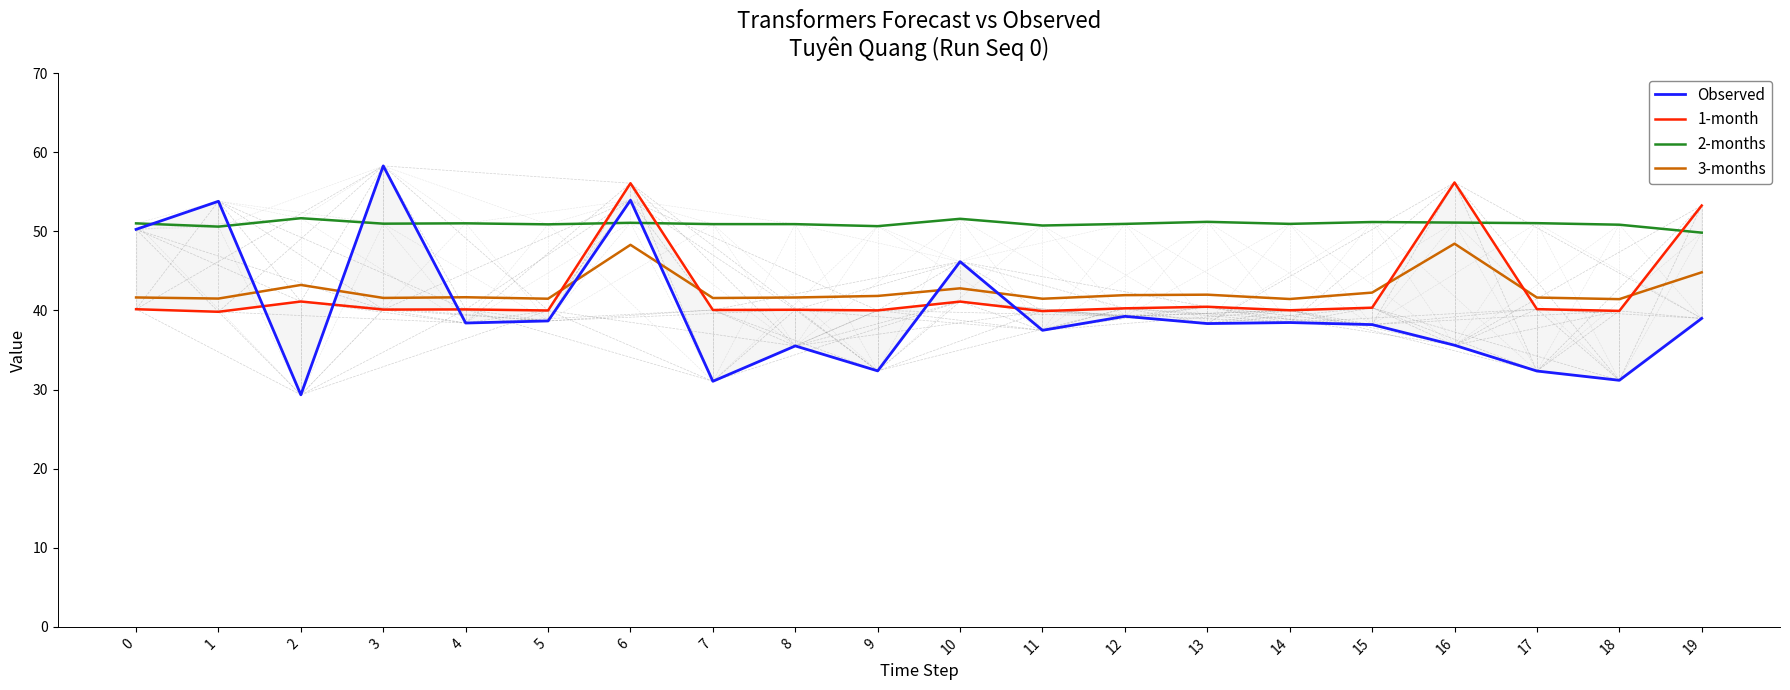

Between 10 and 3, which is larger?

3